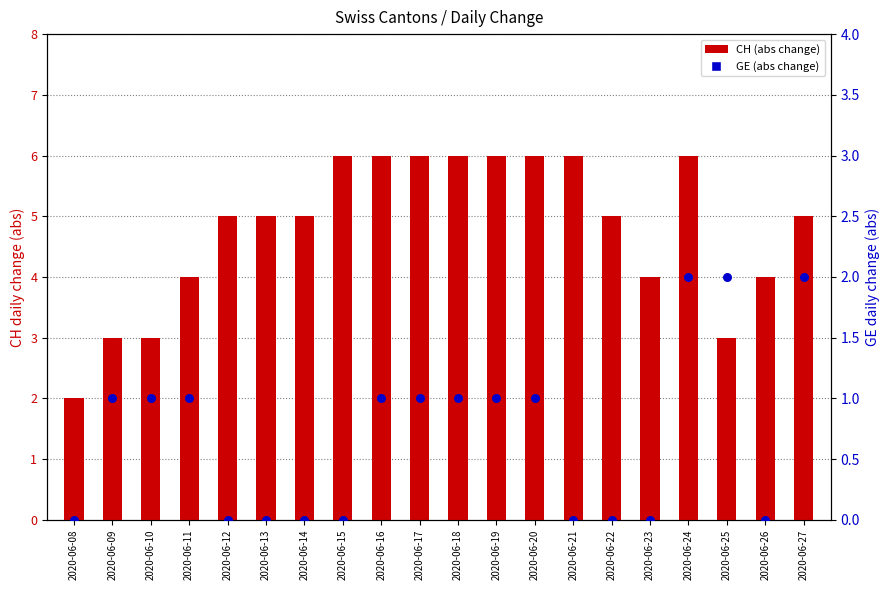

Is the value of CH (abs change) at 2020-06-15 greater than the value of GE (abs change) at 2020-06-18?

Yes